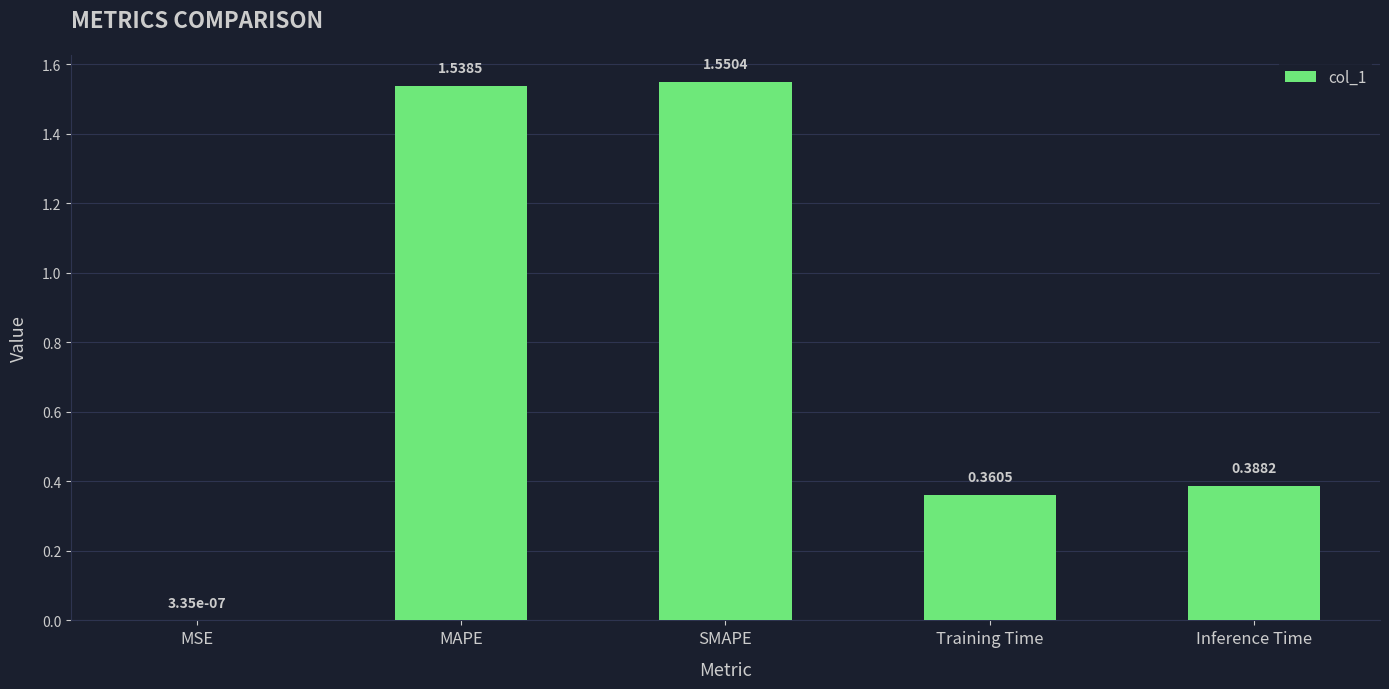

What is the sum of all values?

3.8